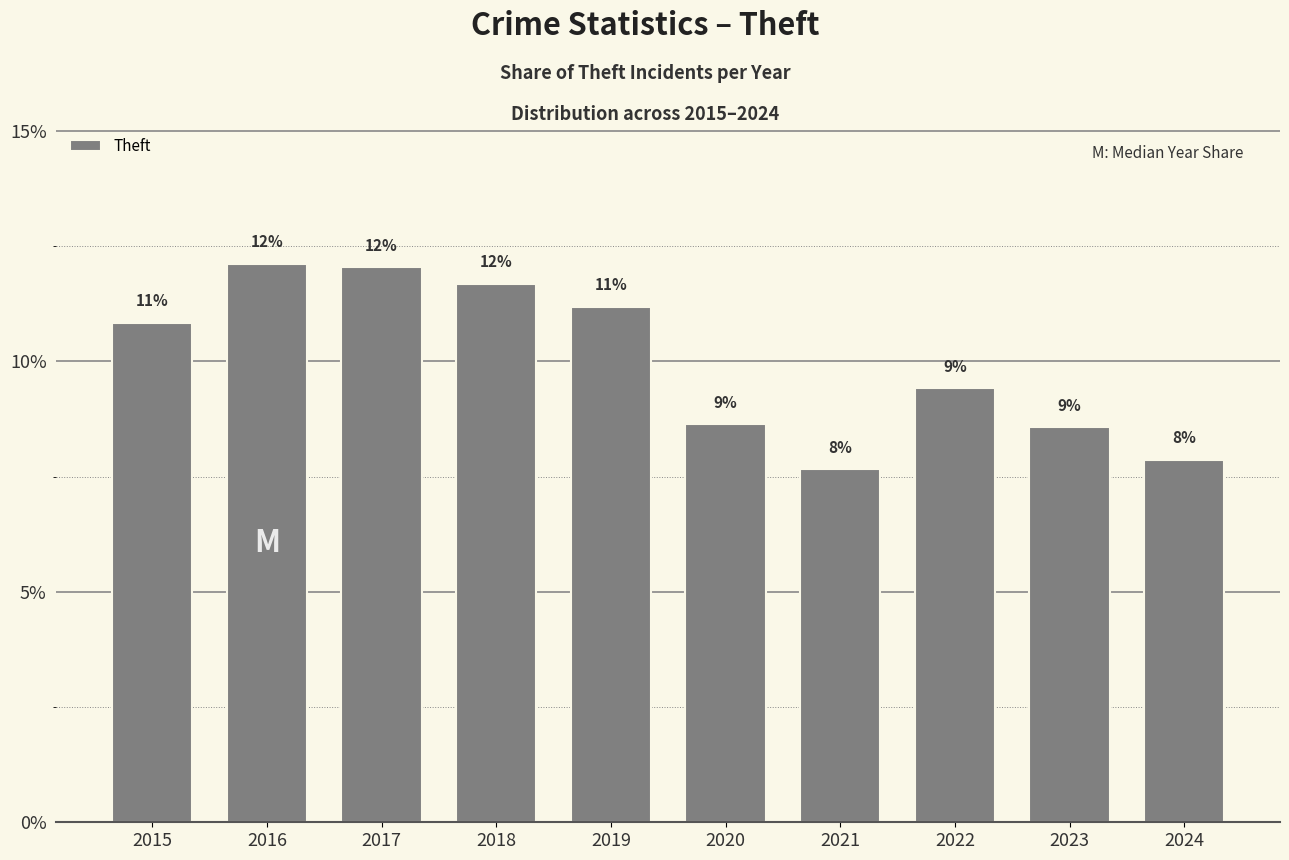

Does the chart contain any negative values?

No